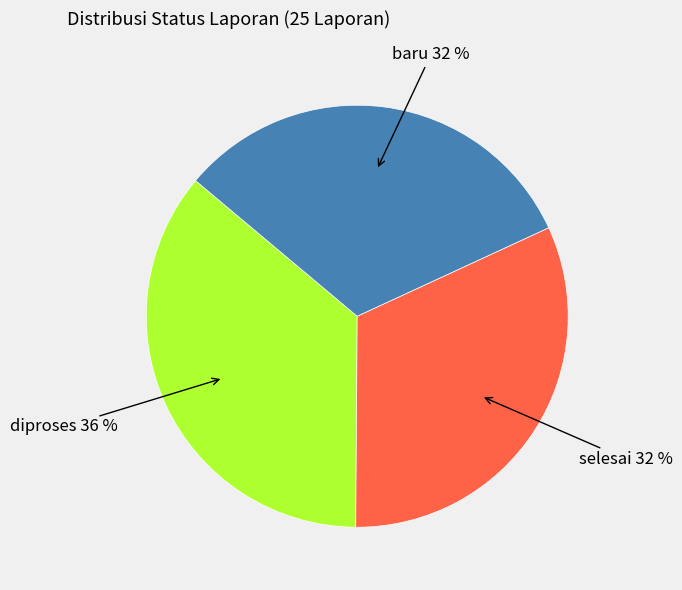

Is the sum of diproses and selesai greater than half?

Yes